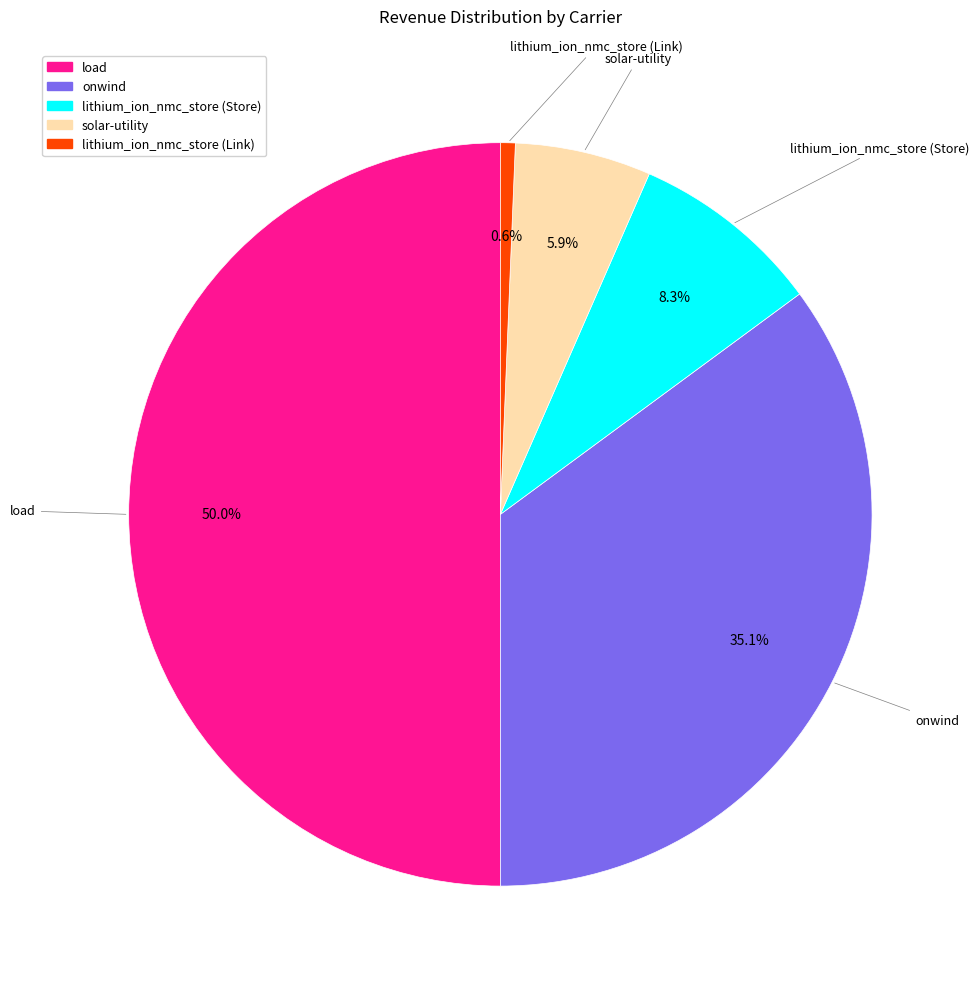

What percentage is the solar-utility slice, to the nearest percent?

6%